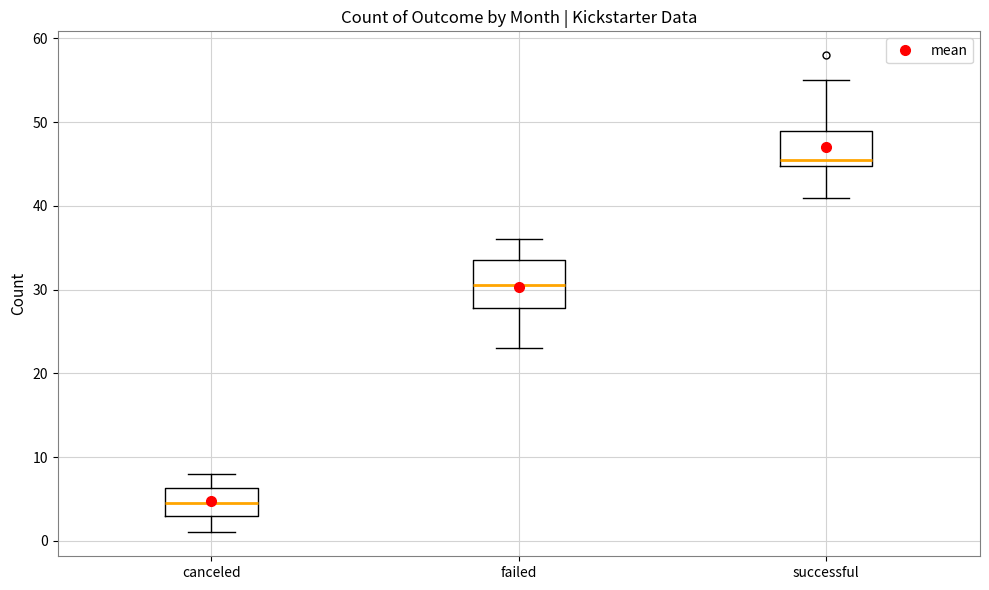

Which box's median line is the highest?

successful